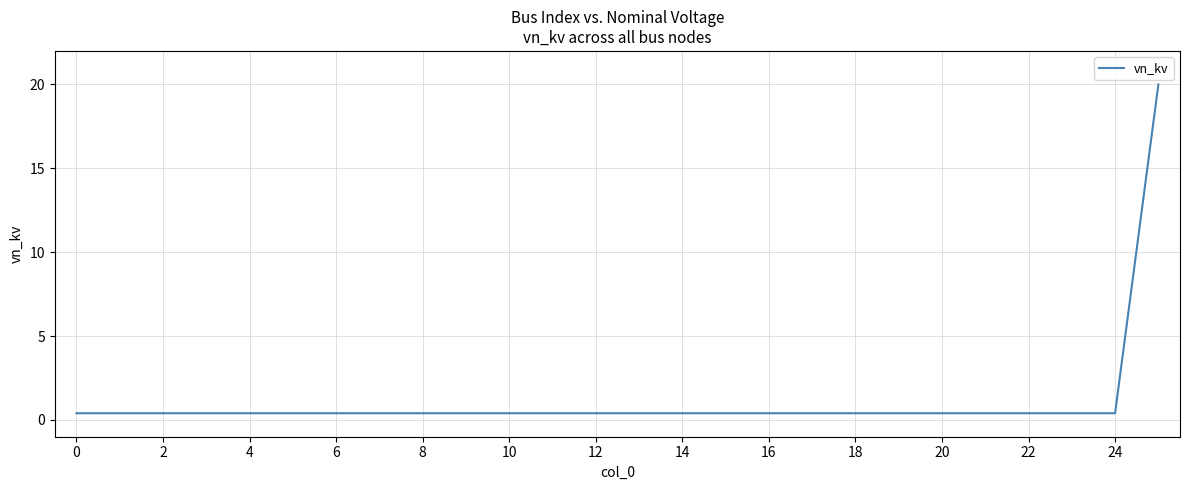

What is the average value?

1.2